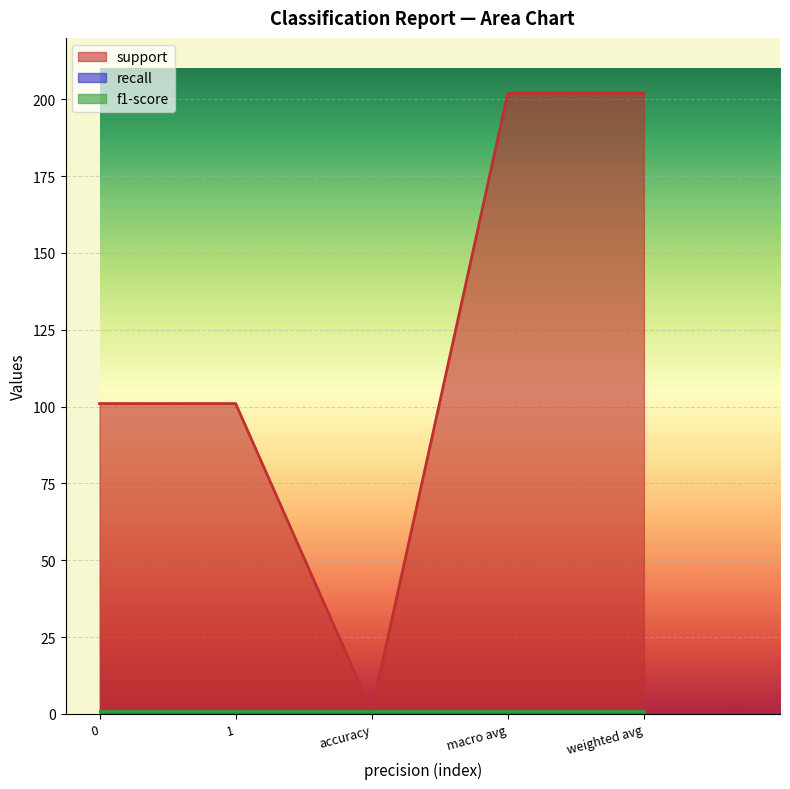

Which series has the largest range (max minus min)?

support